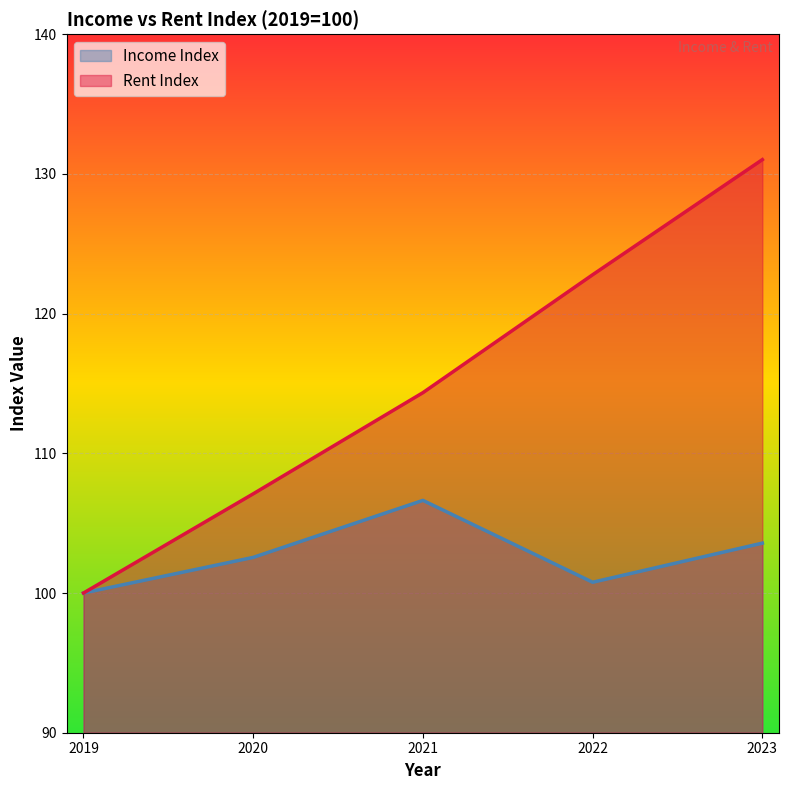

True or false: Income Index and Rent Index intersect in this chart.

False